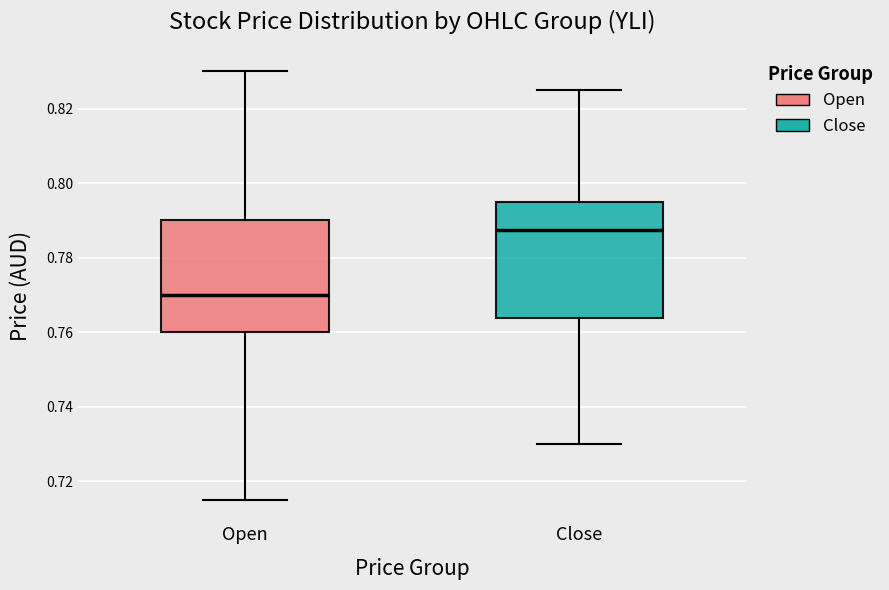

Reading left to right, read every box against the y-axis: the position of its median line, the range the box covers, and the ends of its whiskers. The values are not printed on the chart, so give them approximately, as read against the axis.

Open: median 0.770, box 0.760 to 0.790, whiskers 0.716 to 0.830
Close: median 0.788, box 0.764 to 0.796, whiskers 0.730 to 0.826